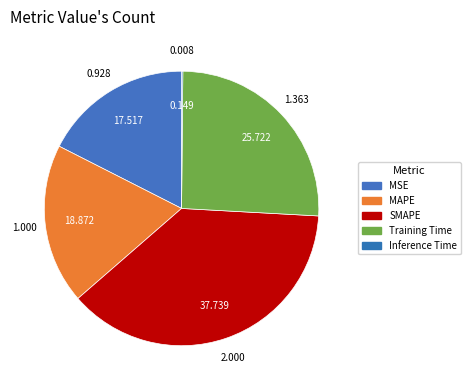

Combined, what portion of the pie is MSE and Inference Time?

17.7%